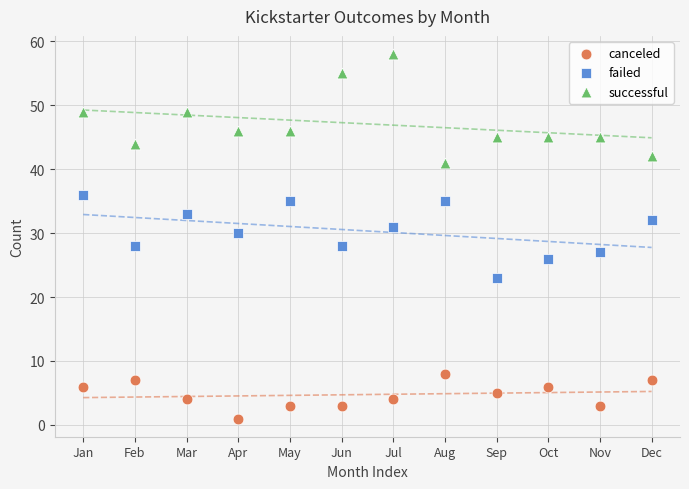

Across all data points, what is the range of Y values (max minus min)?

57